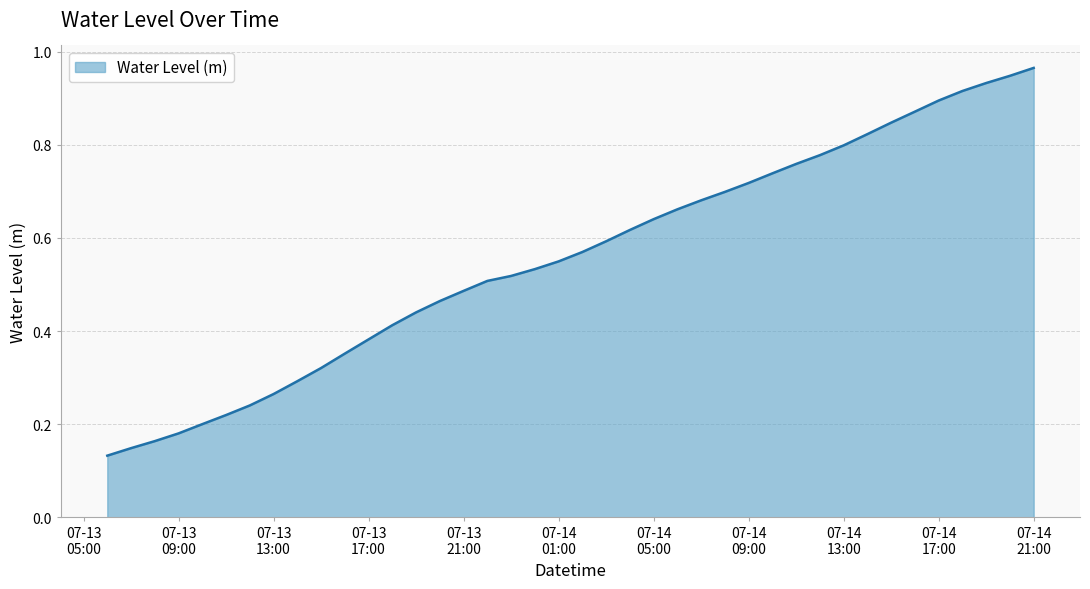

Count the number of categories in the chart.

40